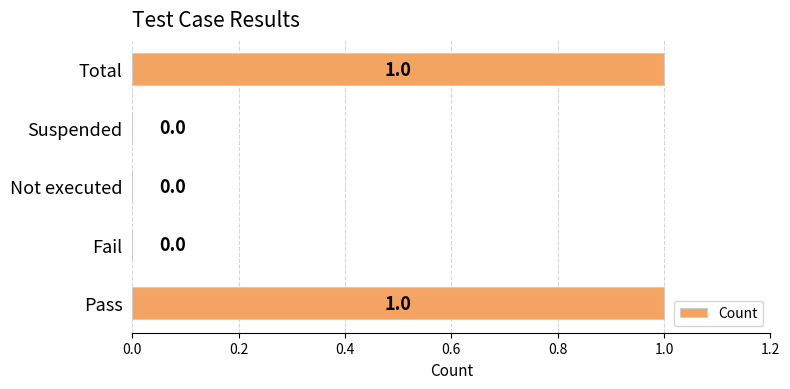

The chart shows a value of 1 at Fail. True or false?

False